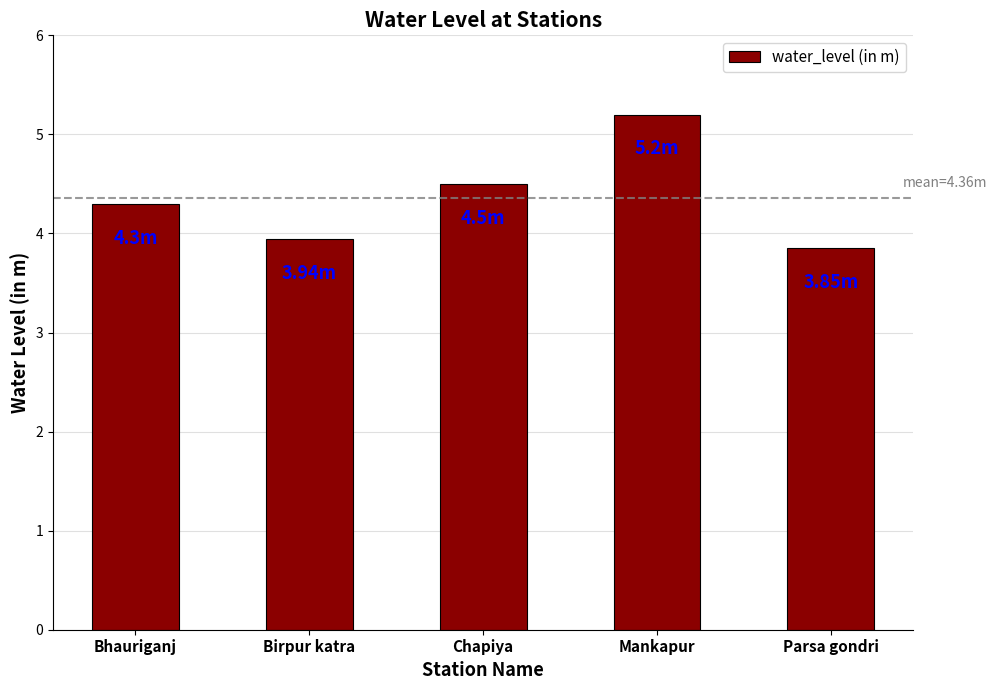

Which has a higher value, Parsa gondri or Mankapur?

Mankapur